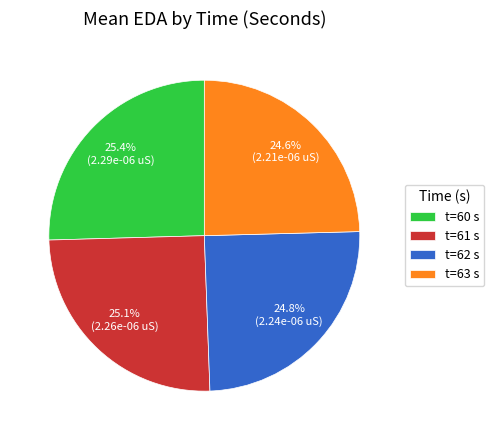

Is there a majority slice in this chart?

No